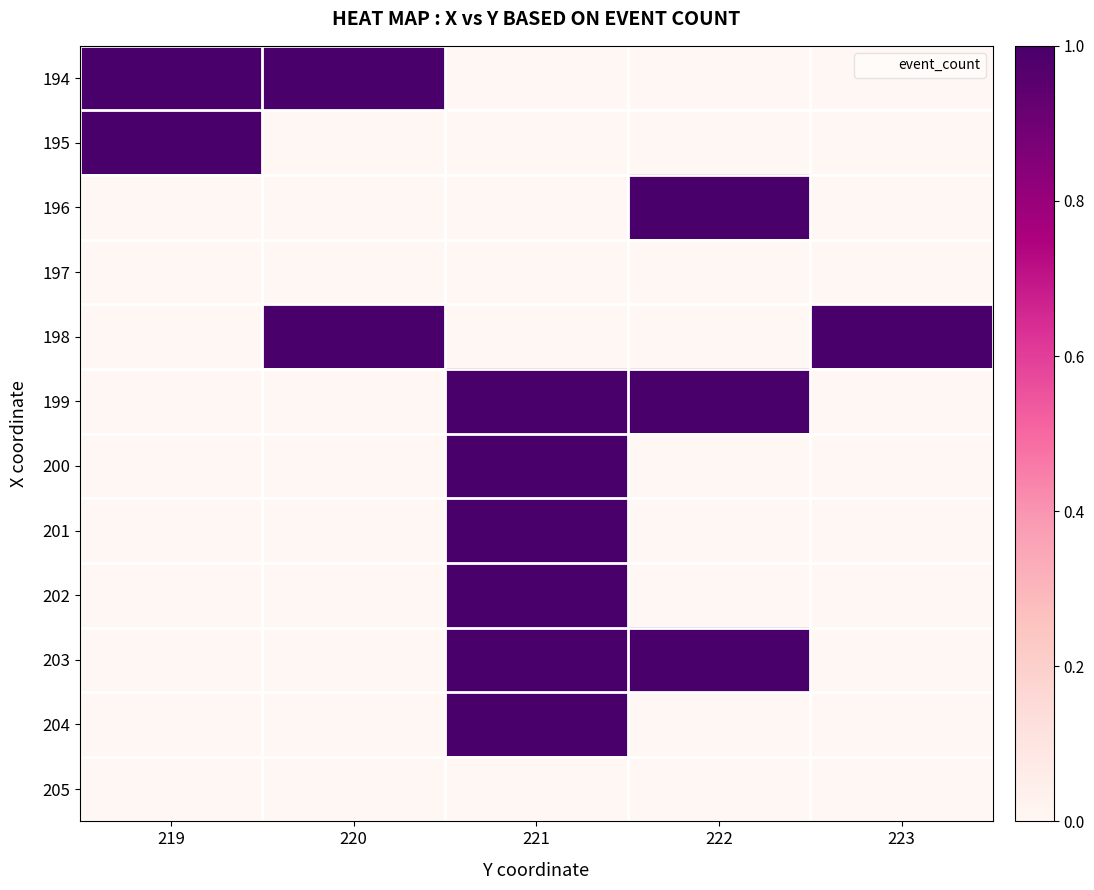

Reading left to right, list all the values displayed in this chart.

194: 219=1	220=1	221=0	222=0	223=0
195: 219=1	220=0	221=0	222=0	223=0
196: 219=0	220=0	221=0	222=1	223=0
197: 219=0	220=0	221=0	222=0	223=0
198: 219=0	220=1	221=0	222=0	223=1
199: 219=0	220=0	221=1	222=1	223=0
200: 219=0	220=0	221=1	222=0	223=0
201: 219=0	220=0	221=1	222=0	223=0
202: 219=0	220=0	221=1	222=0	223=0
203: 219=0	220=0	221=1	222=1	223=0
204: 219=0	220=0	221=1	222=0	223=0
205: 219=0	220=0	221=0	222=0	223=0